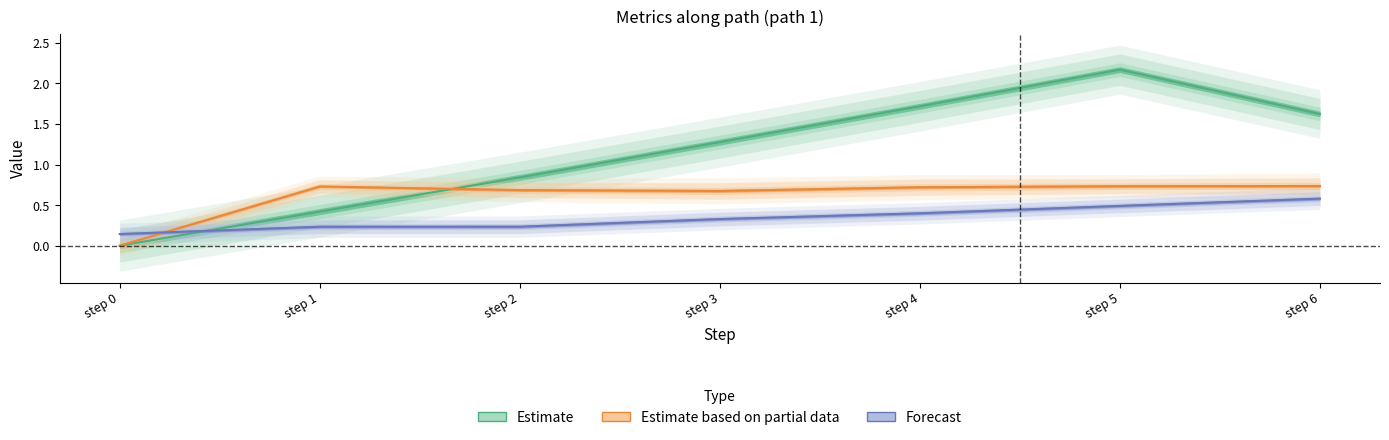

In likeability_to_cue, how many points are lower than both neighbors (excluding endpoints)?

1